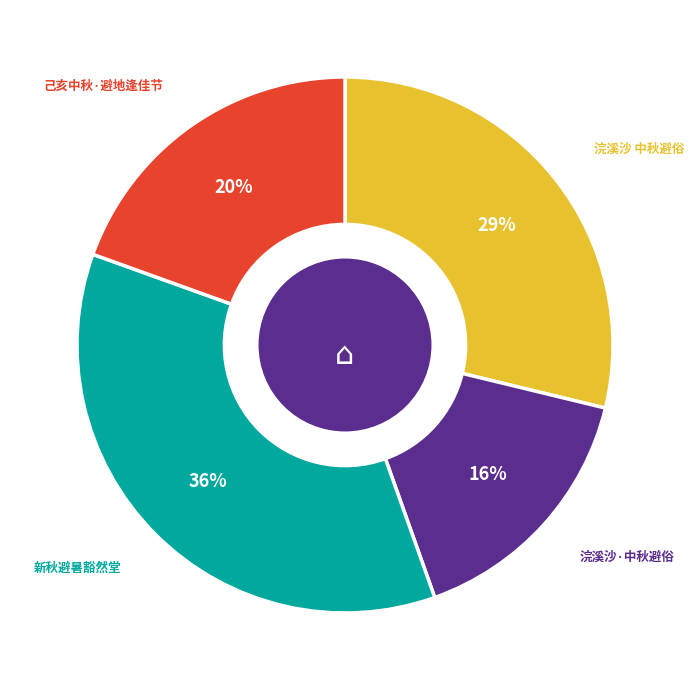

Is there any slice that represents more than half of the pie?

No